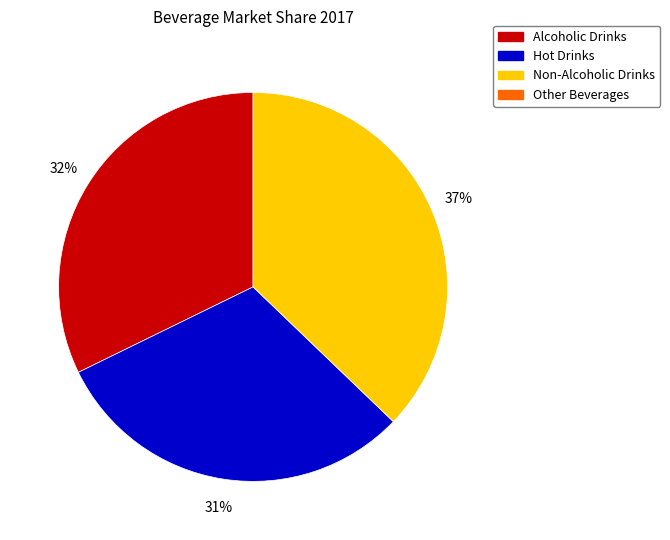

Is there a majority slice in this chart?

No